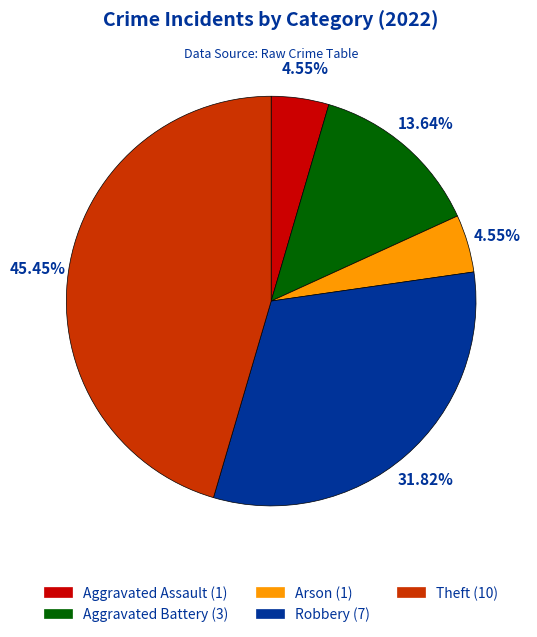

Is there a majority slice in this chart?

No